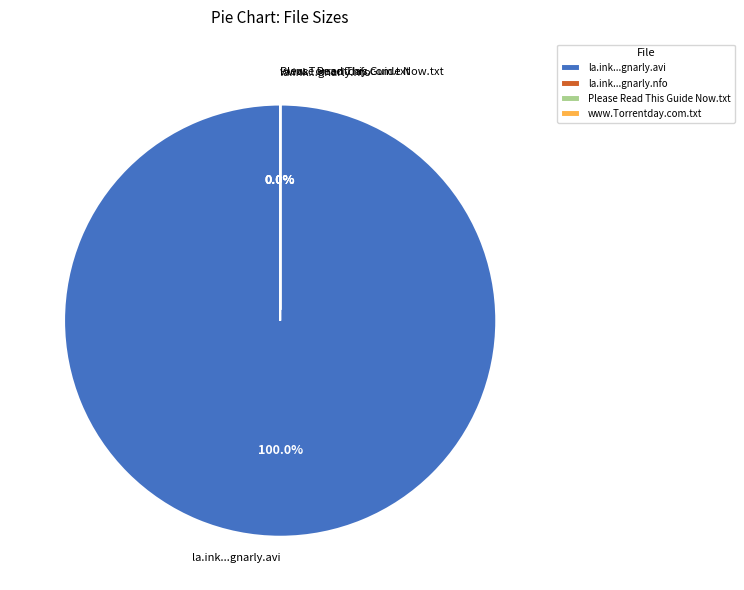

What percentage is the la.ink.s04e13.hdtv.xvid-gnarly.avi slice, to the nearest percent?

100%